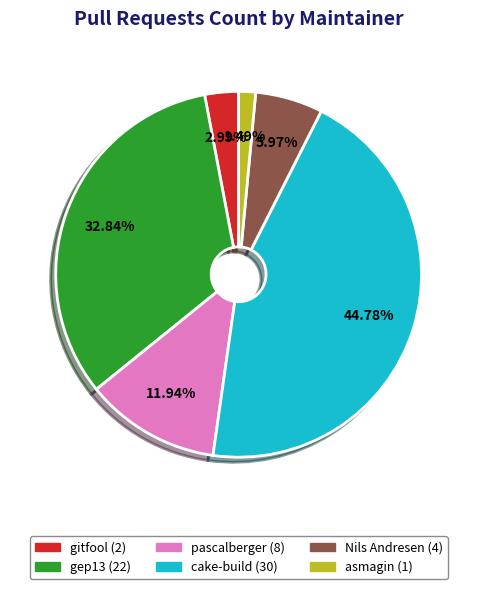

Is there any slice that represents more than half of the pie?

No